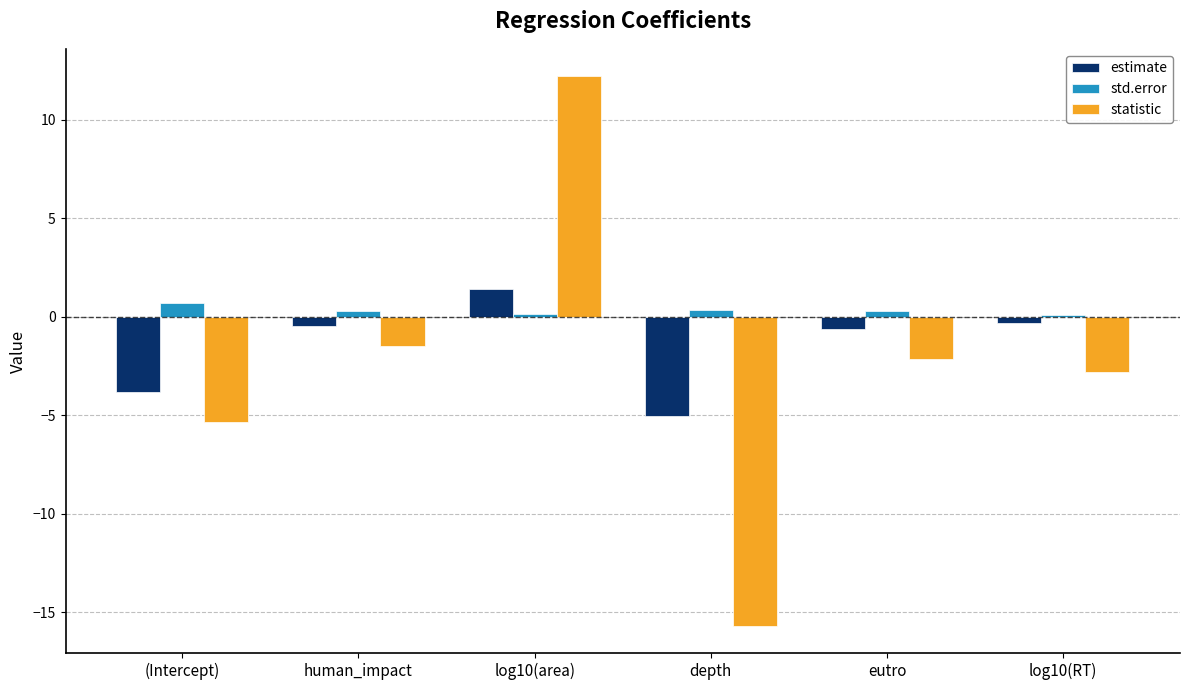

What position from the left is (Intercept)?

1